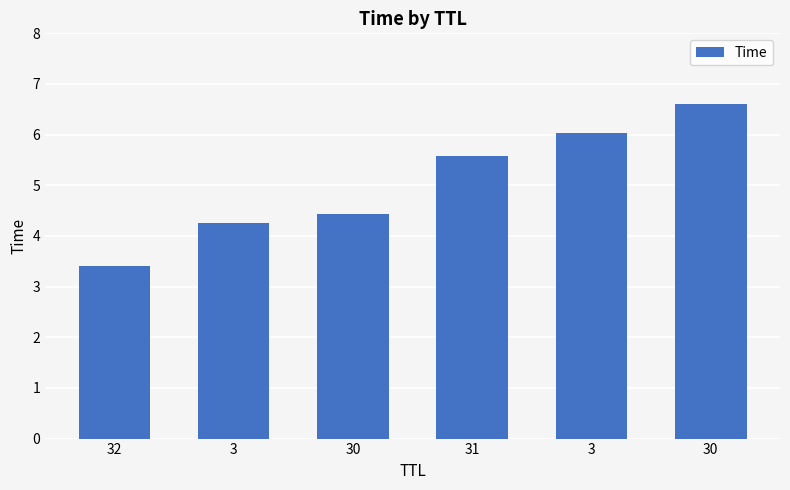

How many categories are shown in the chart?

6